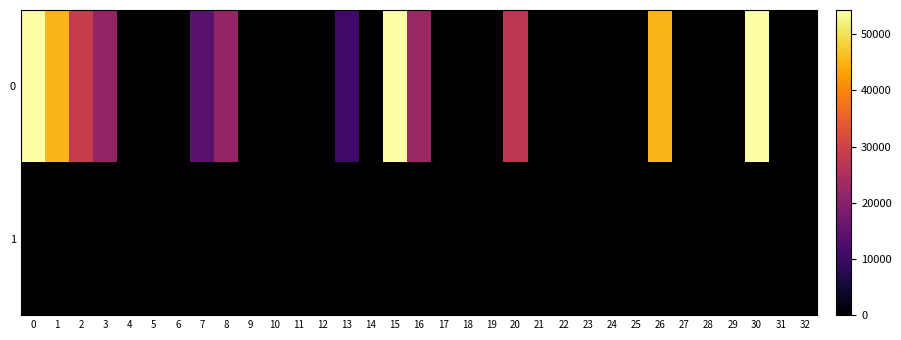

What is the maximum value shown in the chart?

54295.4